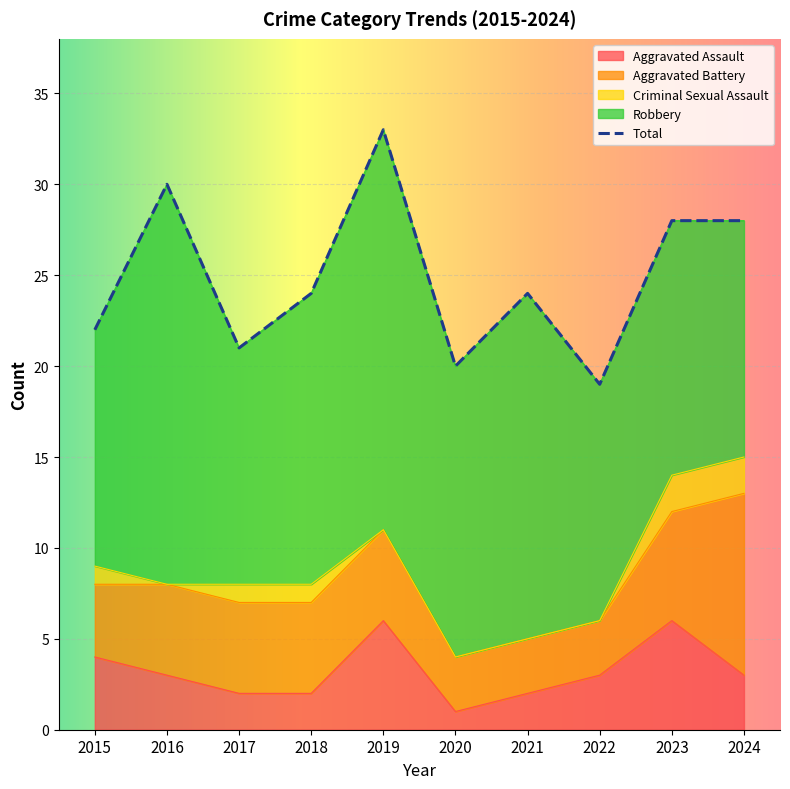

What is the difference between the maximum and minimum values in the Aggravated Battery series?

7